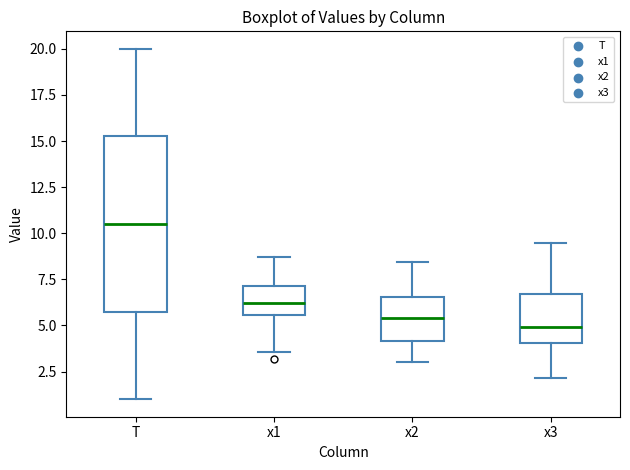

Reading left to right, read every box against the y-axis: the position of its median line, the range the box covers, and the ends of its whiskers. The values are not printed on the chart, so give them approximately, as read against the axis.

T: median 10.5, box 6.0 to 15.5, whiskers 1.0 to 20.0
x1: median 6.0, box 5.5 to 7.0, whiskers 3.5 to 8.5
x2: median 5.5, box 4.0 to 6.5, whiskers 3.0 to 8.5
x3: median 5.0, box 4.0 to 6.5, whiskers 2.0 to 9.5